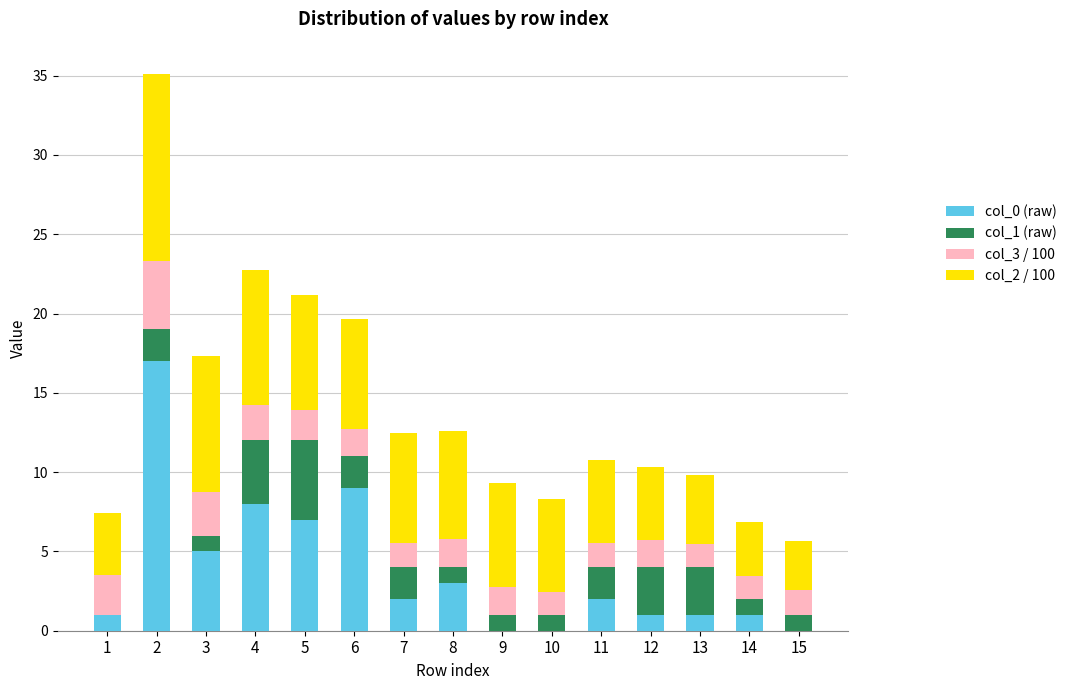

What is the highest value of the col_0 (raw) series?

17.0